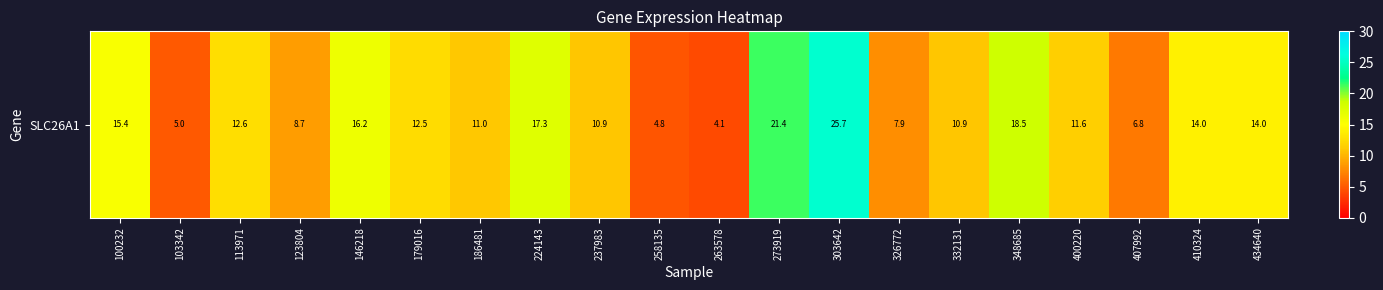

Which label corresponds to the smallest value in the chart?

263578